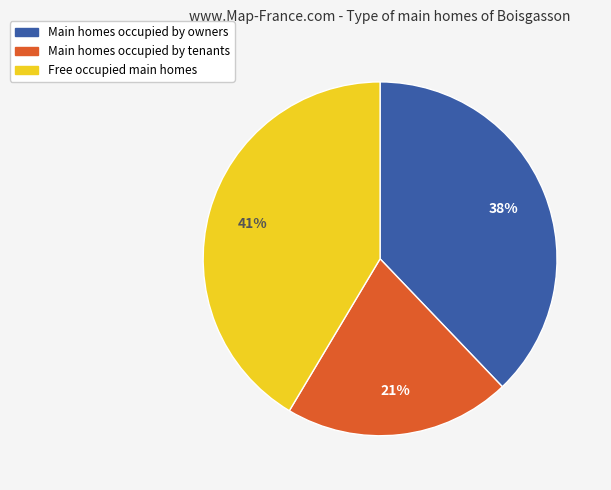

Which category has the smallest portion of the pie?

Main homes occupied by tenants